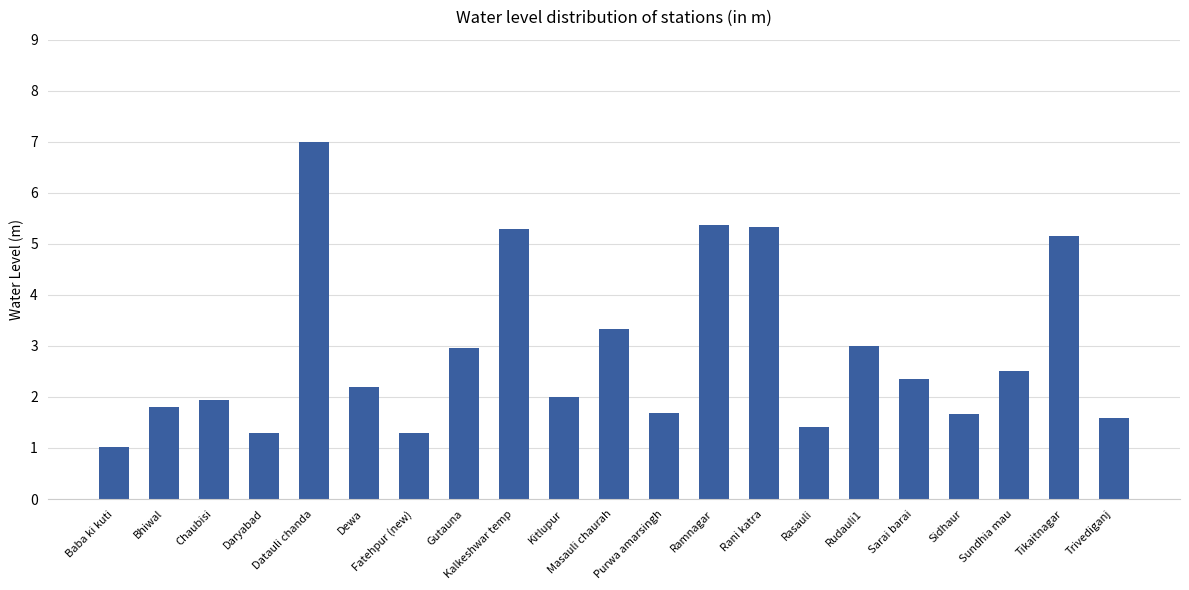

Is it true that the value at Tikaitnagar is 5.2?

True